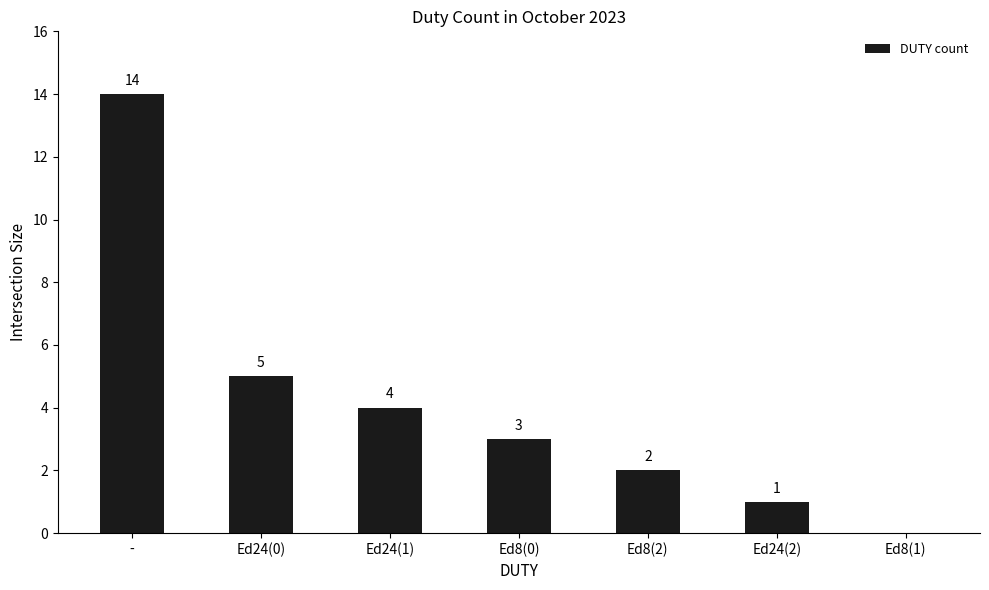

True or false: the data shows 0 at Ed8(1).

True